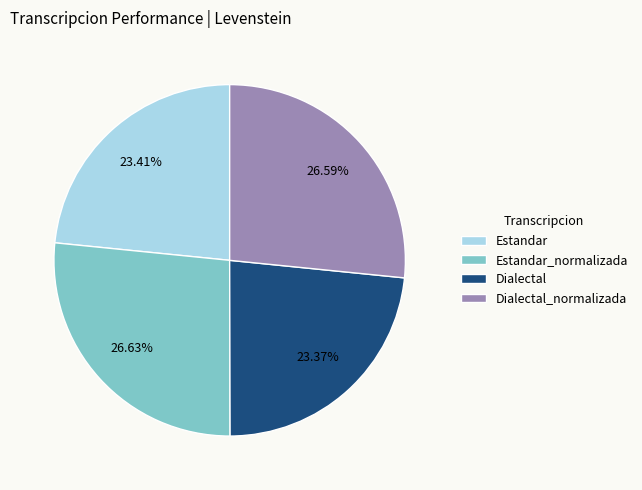

How many segments does this pie chart have?

4